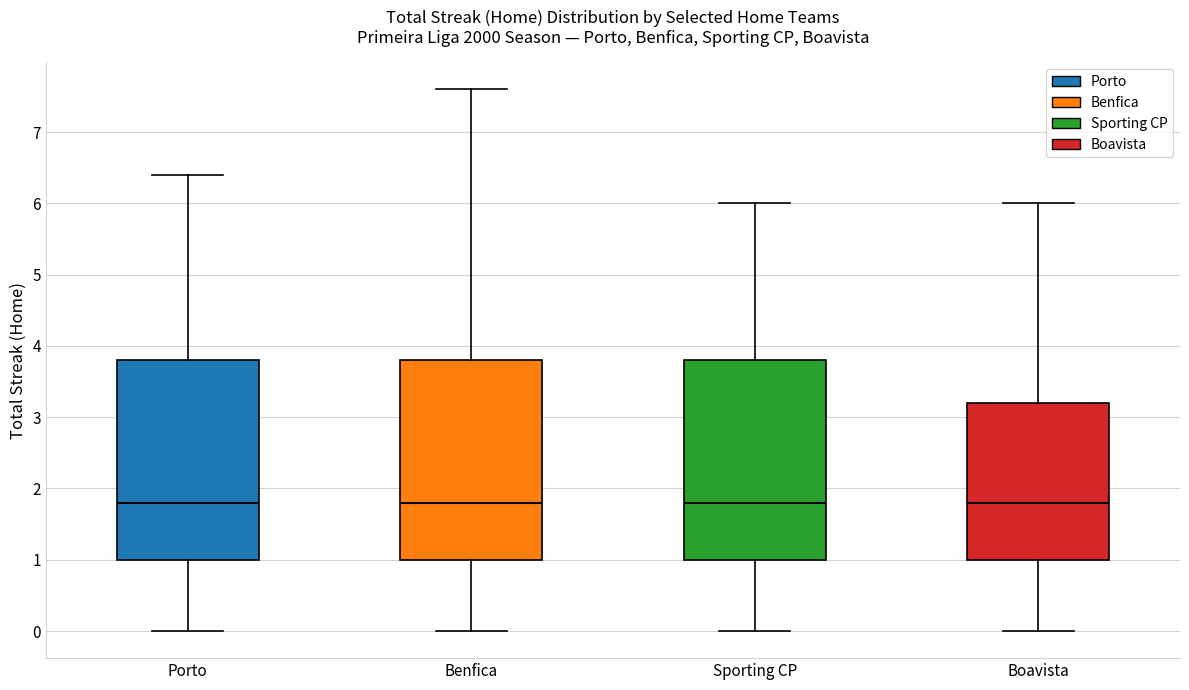

Reading left to right, read every box against the y-axis: the position of its median line, the range the box covers, and the ends of its whiskers. The values are not printed on the chart, so give them approximately, as read against the axis.

Porto: median 1.8, box 1.0 to 3.8, whiskers 0.0 to 6.4
Benfica: median 1.8, box 1.0 to 3.8, whiskers 0.0 to 7.6
Sporting CP: median 1.8, box 1.0 to 3.8, whiskers 0.0 to 6.0
Boavista: median 1.8, box 1.0 to 3.2, whiskers 0.0 to 6.0